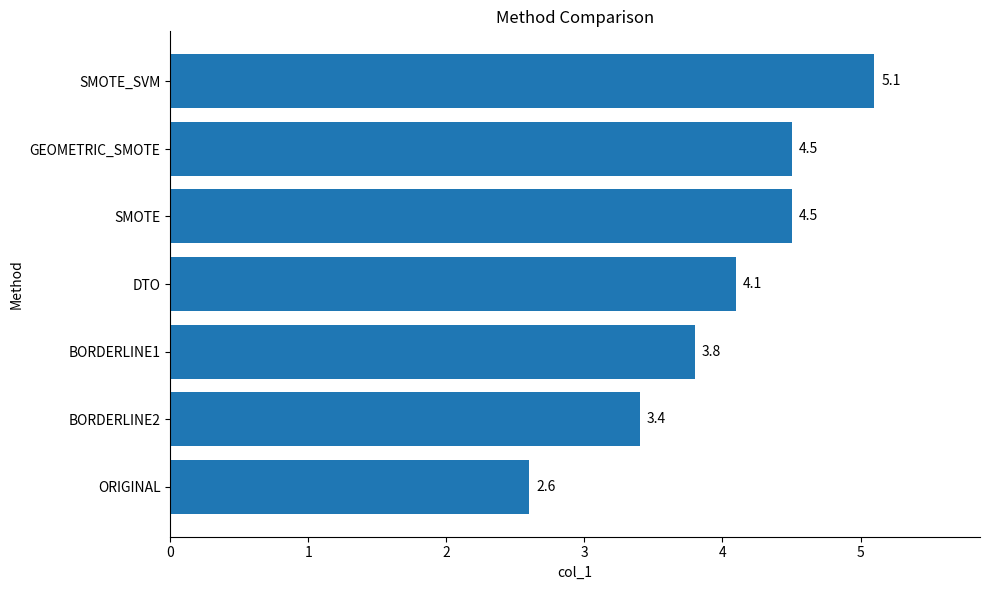

The chart shows a value of 3.6 at ORIGINAL. True or false?

False